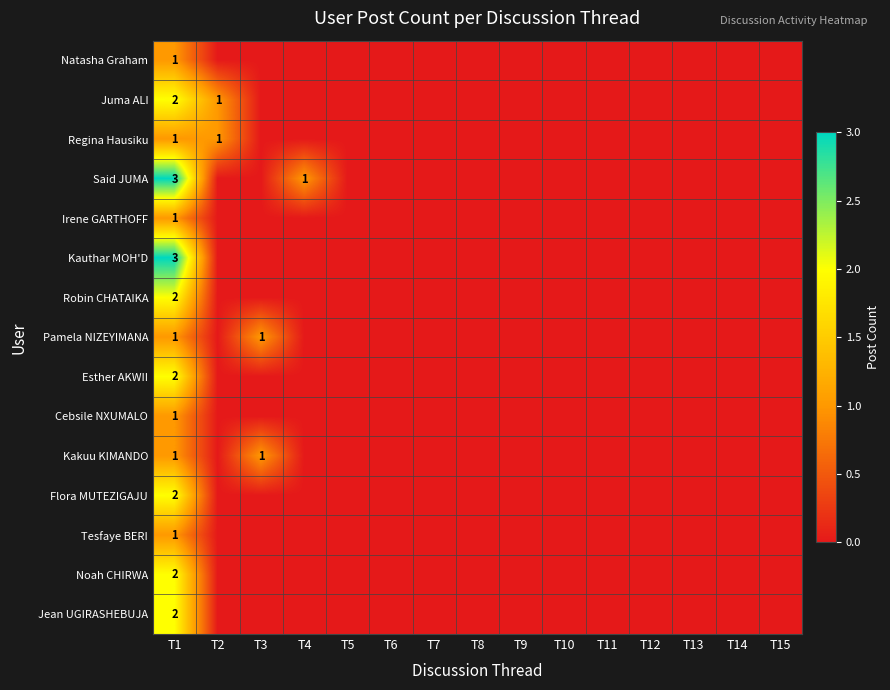

The Juma ALI series shows 1 at T2. True or false?

True